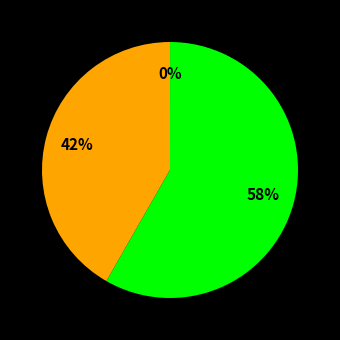

To the nearest percent, what is the average slice percentage?

33%